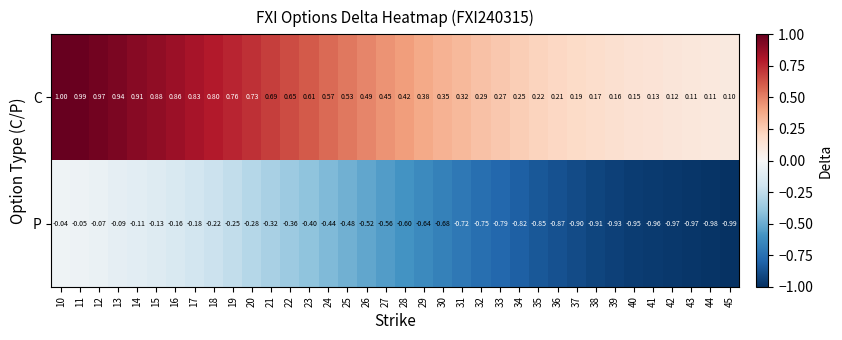

Count the number of data series in this chart.

2